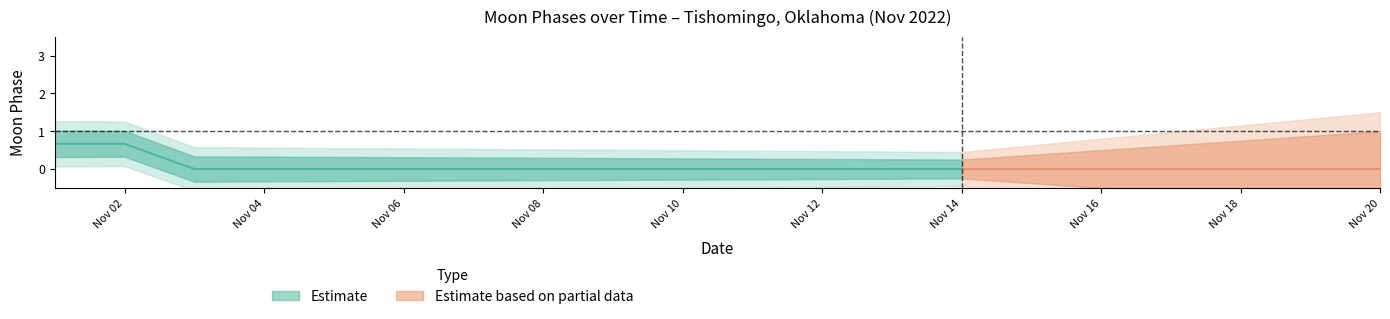

Which category has the highest value across all series?

2022-11-01